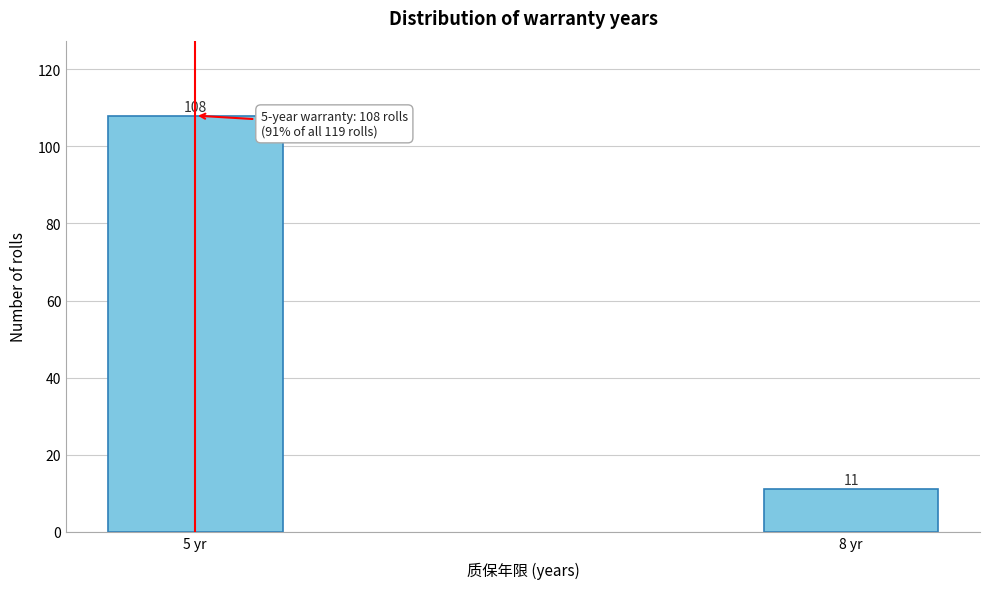

Reading left to right, what are all the values shown in this chart?

5 yr=108	8 yr=11